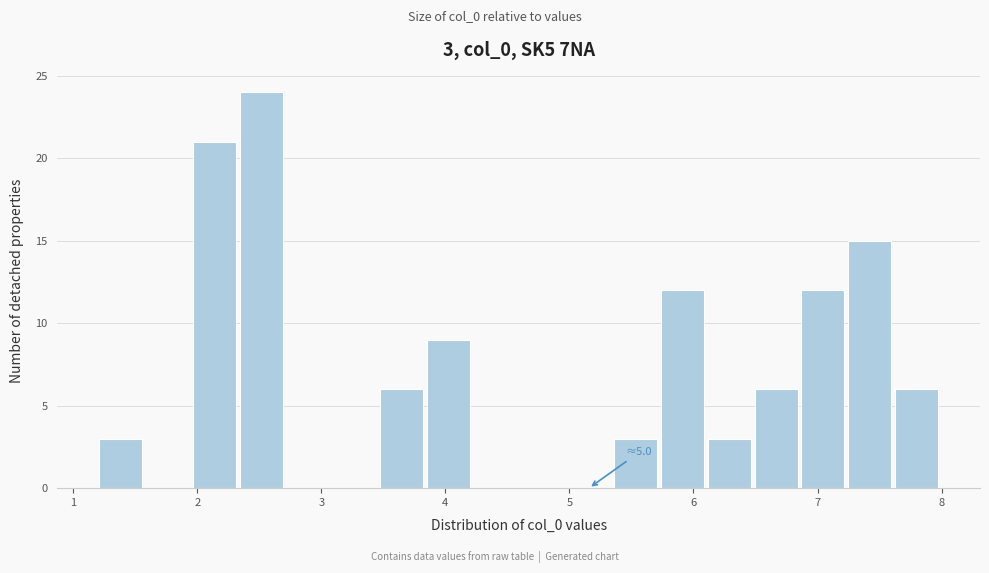

Read against the x-axis, roughly where is the centre of the tallest bar?

2.5